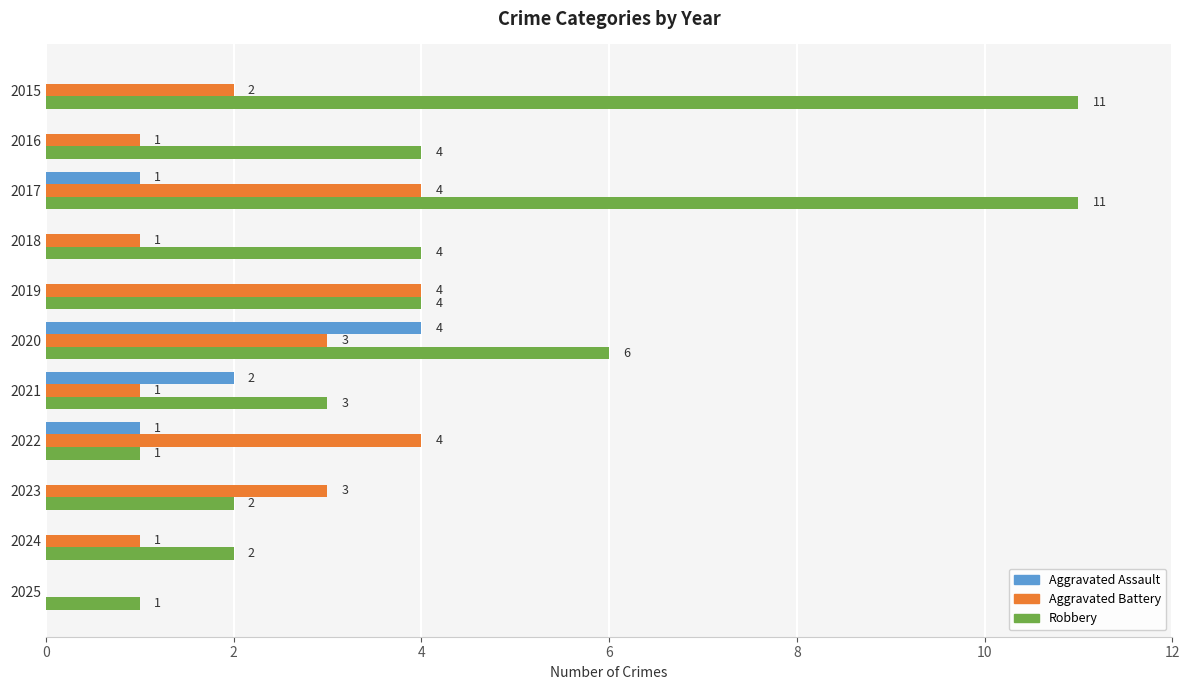

At which category is the sum across all series the highest?

2017